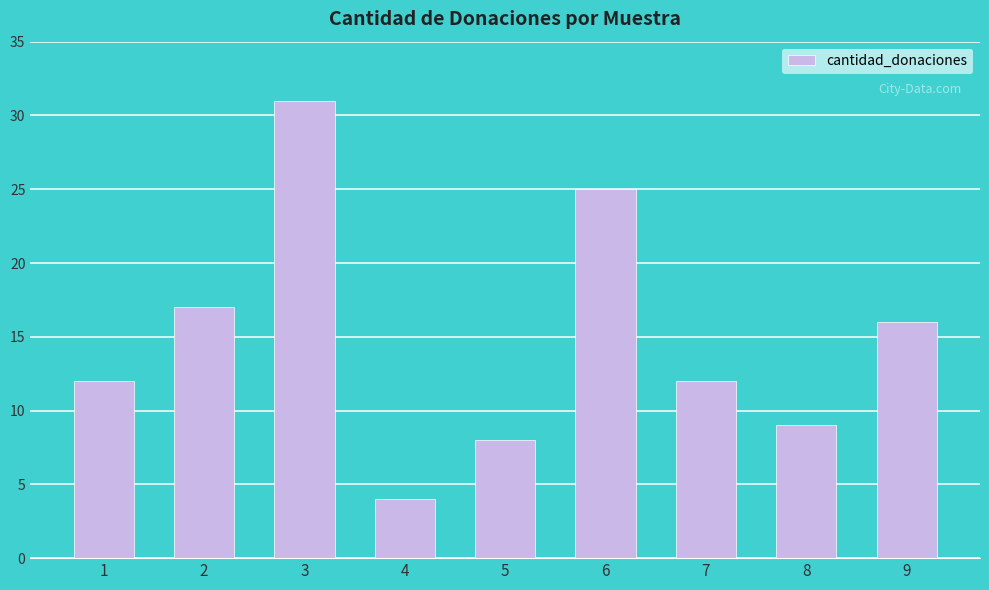

True or false: the data shows 12 at 1.

True